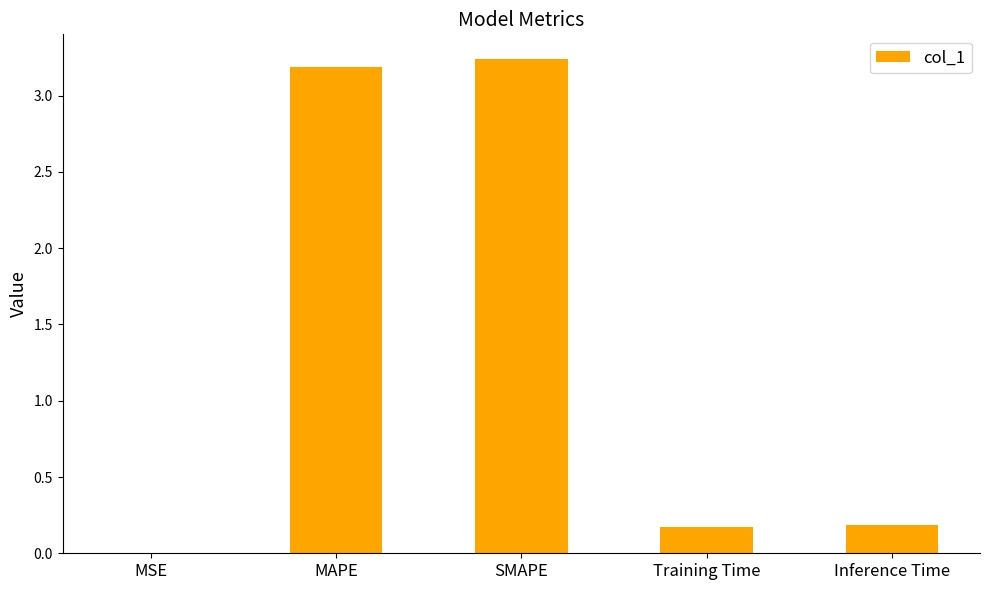

What is the change in value from MSE to SMAPE?

+3.2